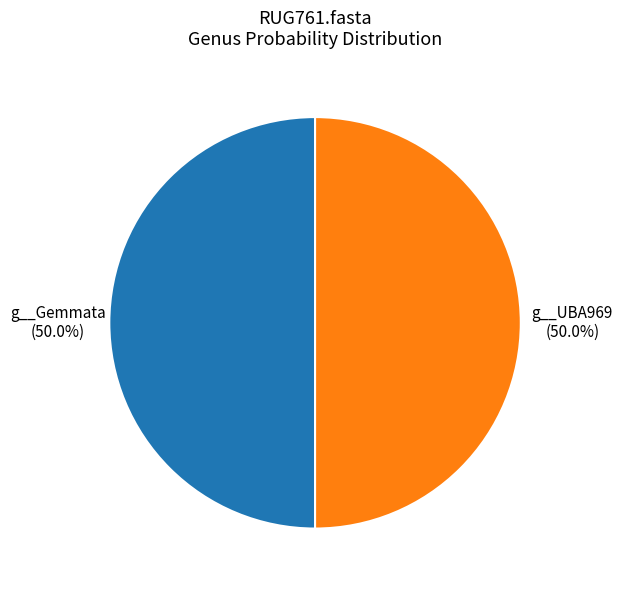

What is the total percentage of g__UBA969 and g__Gemmata?

100.0%